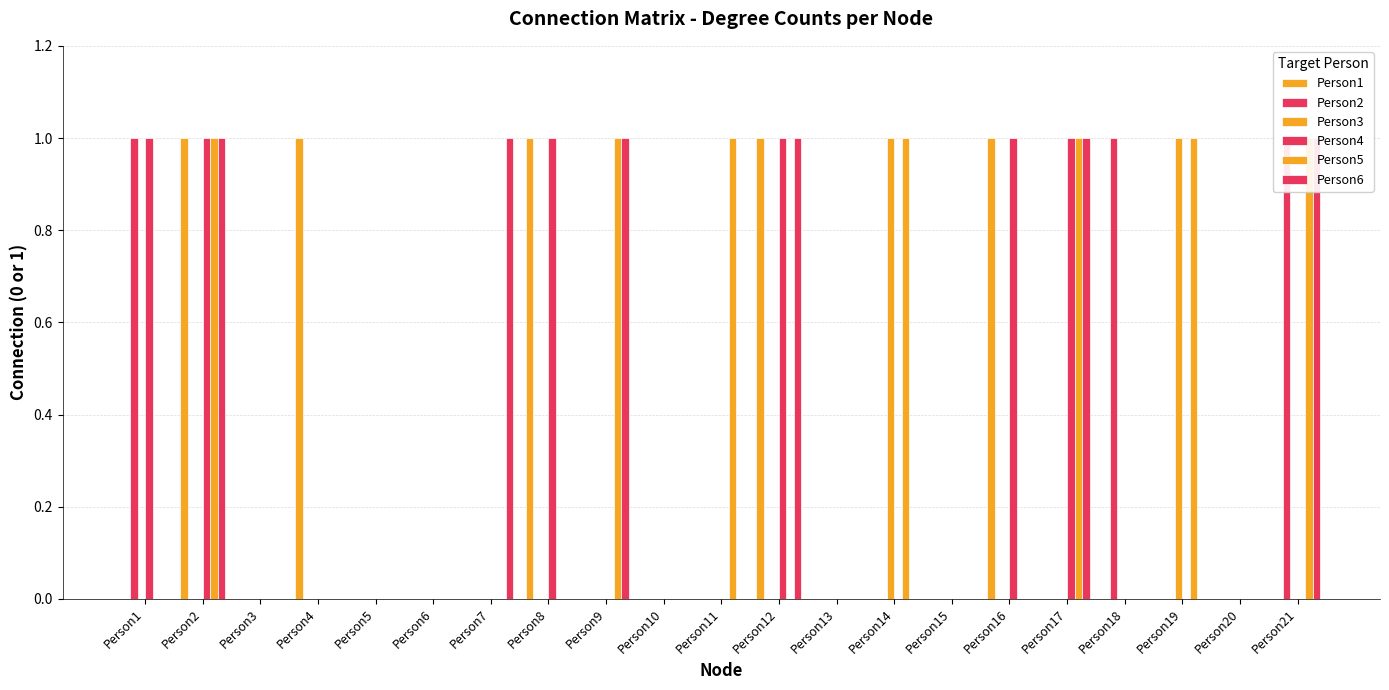

Which category has the highest value across all series?

Person2